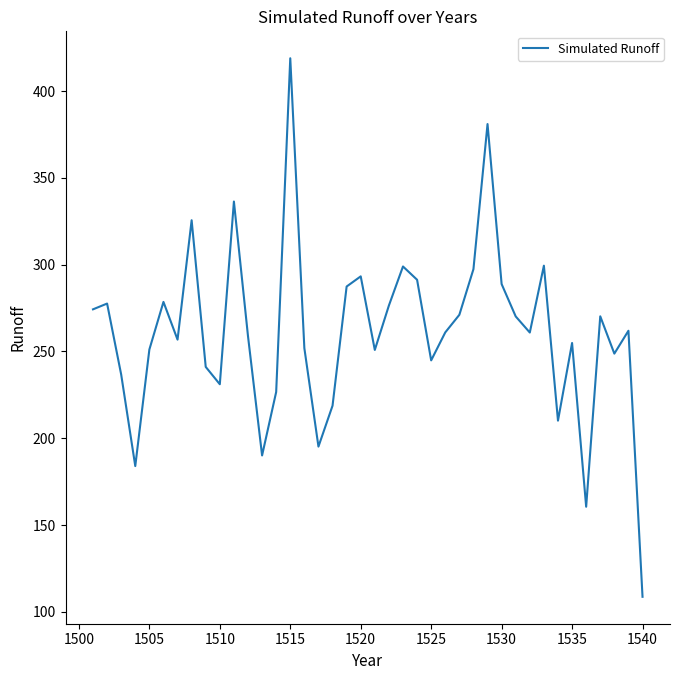

What is the maximum value shown in the chart?

418.9